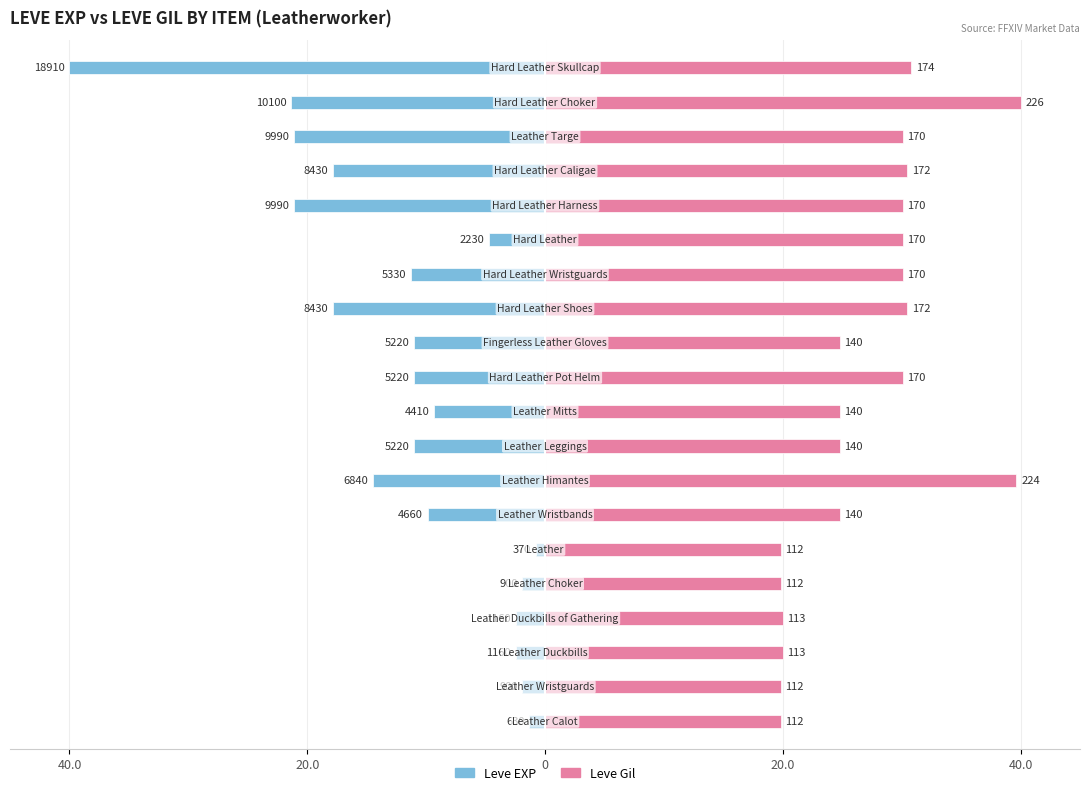

True or false: Leve EXP has a value of -1.9 at 20.0.

True